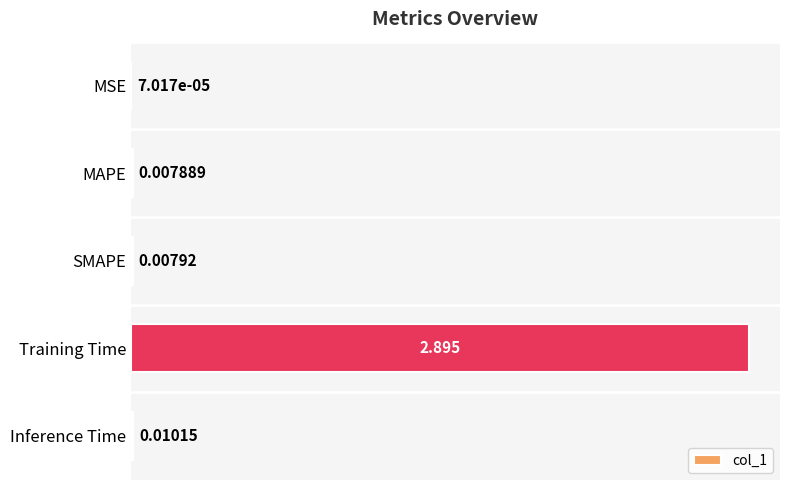

Between MSE and Training Time, which is larger?

Training Time